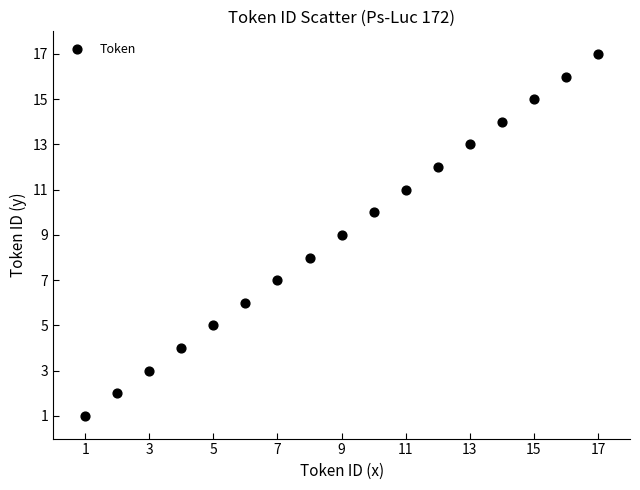

What is the range of X values (max minus min)?

16